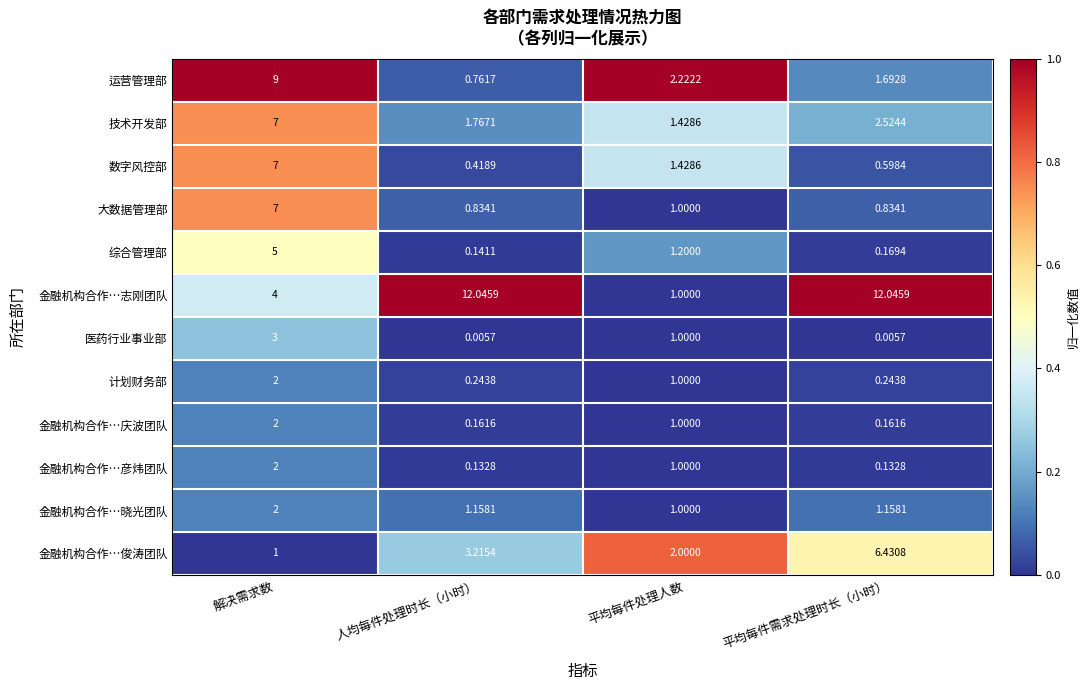

What is the total value across all series at 平均每件处理人数?

15.3